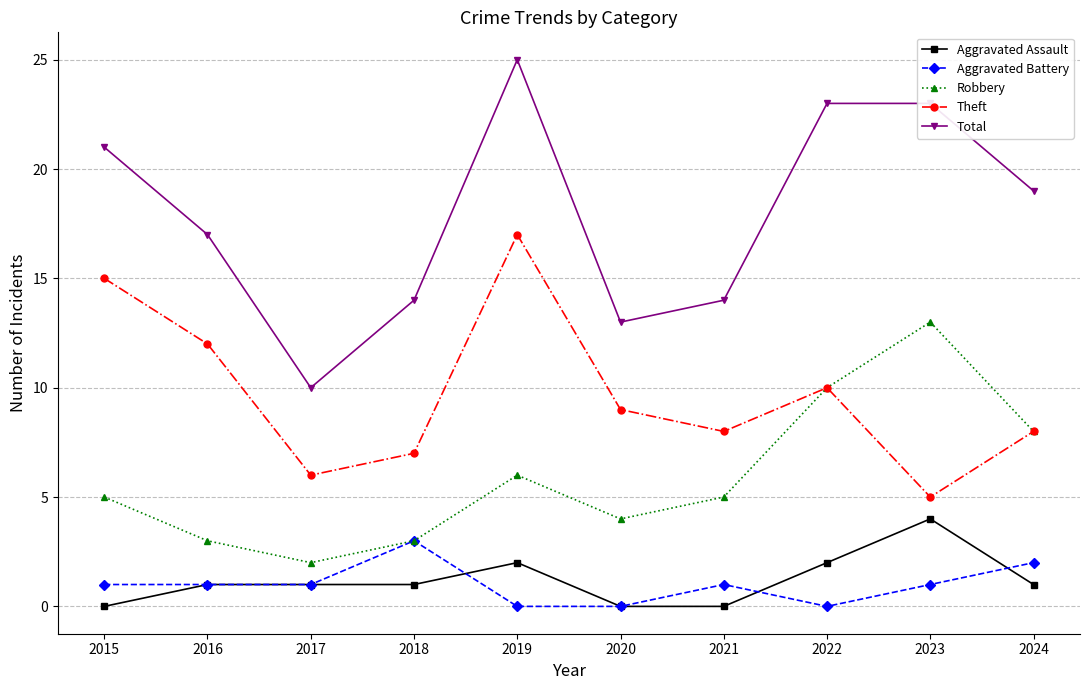

How many categories are shown in the chart?

10